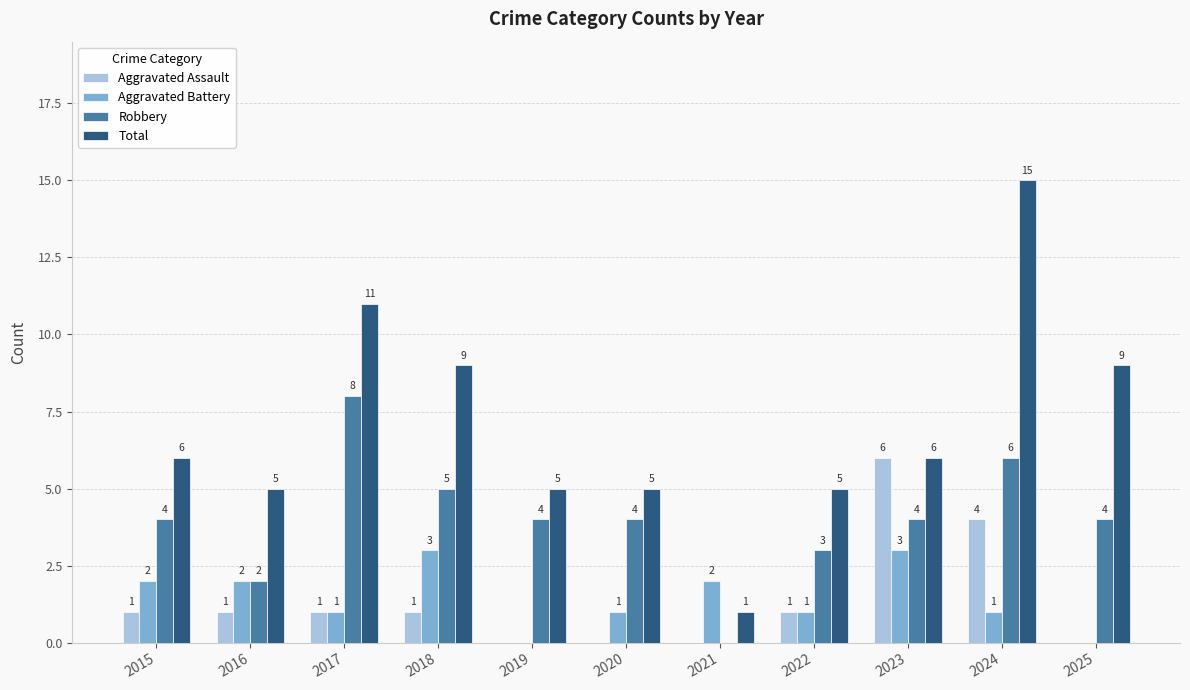

Does the chart contain stacked bars?

No